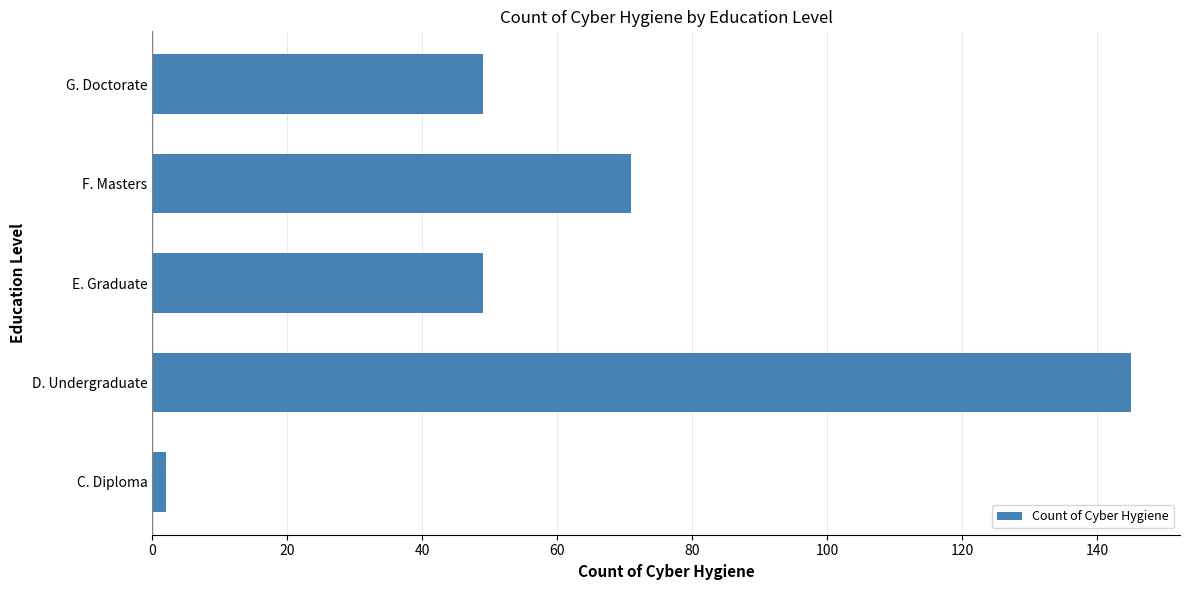

Reading bottom to top, transcribe all the data shown in this chart.

2	145	49	71	49